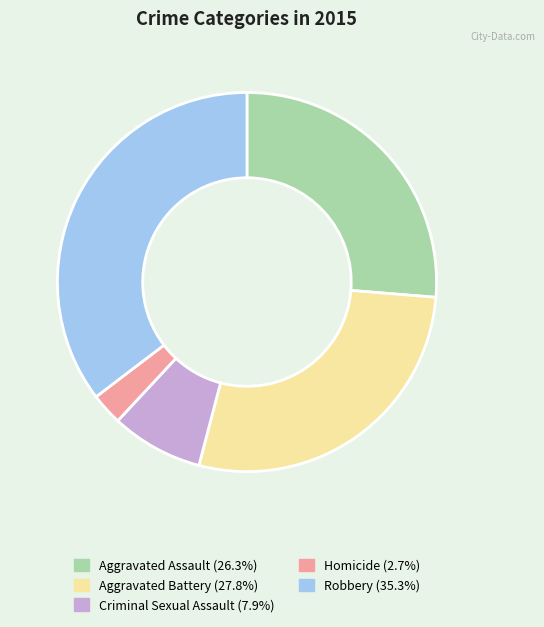

Rank the categories by value from highest to lowest.

Robbery, Aggravated Battery, Aggravated Assault, Criminal Sexual Assault, Homicide